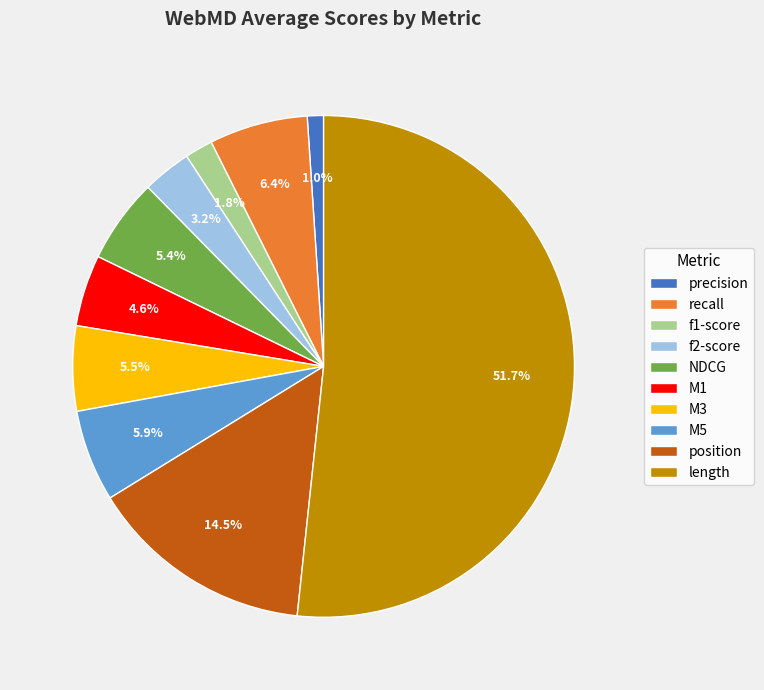

What is the largest slice in the pie chart?

length